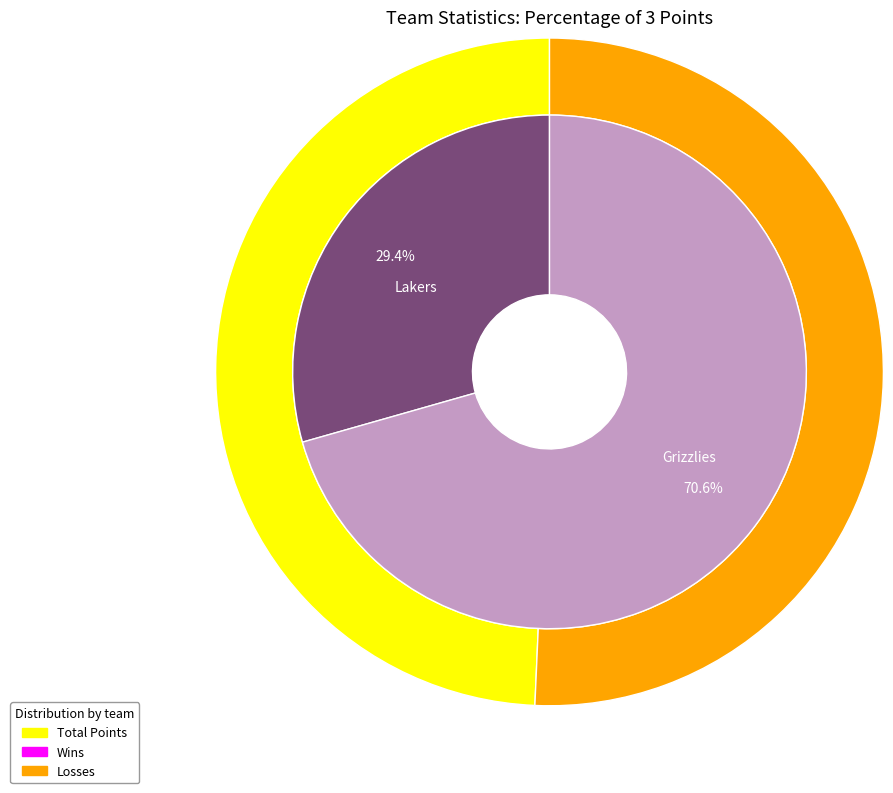

What percentage do Lakers and Grizzlies together represent?

100.0%